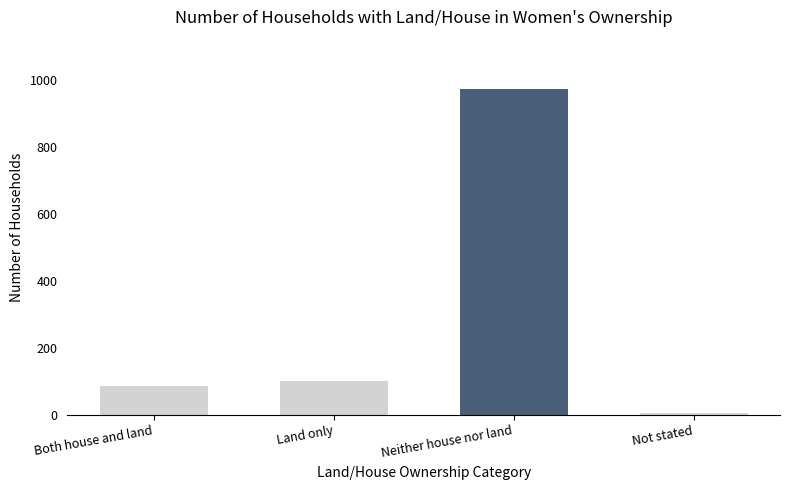

Reading right to left, list all the values displayed in this chart.

Not stated=7	Neither house nor land=973	Land only=102	Both house and land=86